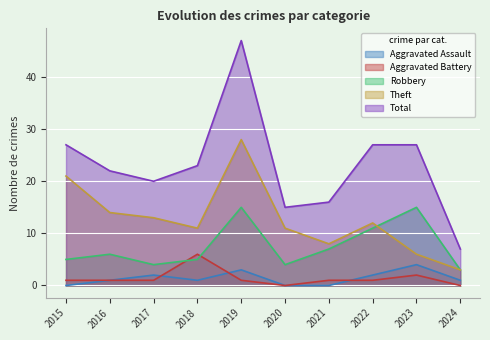

The value of Total at 2021 is 16. True or false?

True